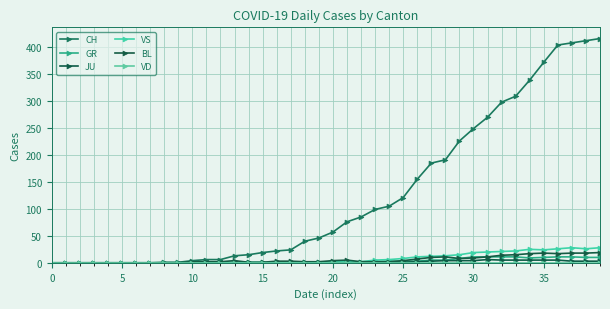

How many series are shown in this chart?

6